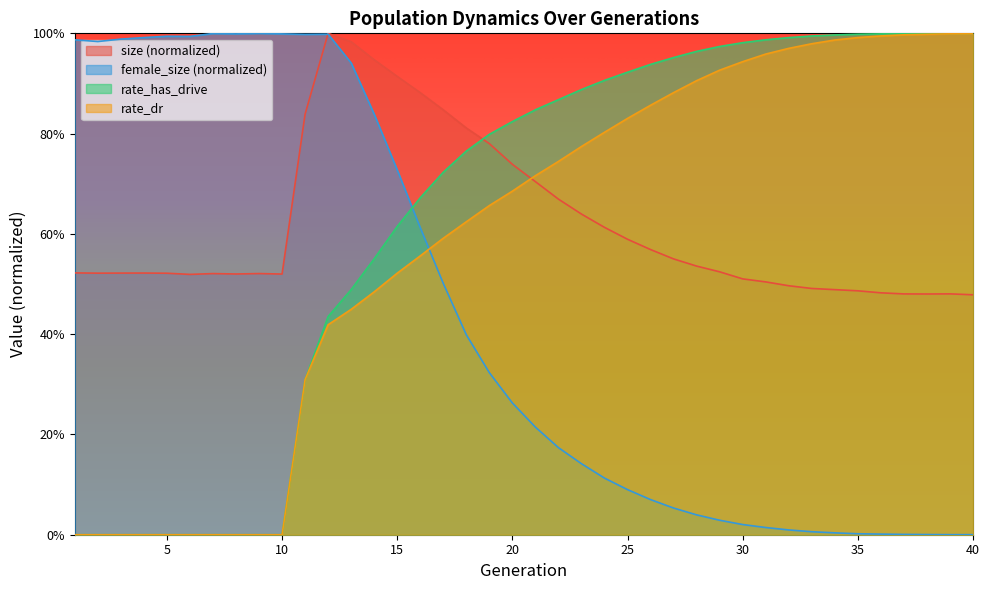

What is the difference between the second highest and minimum values in the rate_has_drive series?

1.0